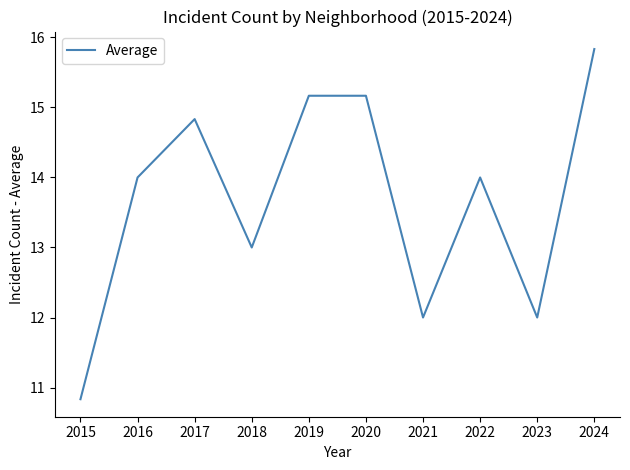

How many interior local valleys (lower than both neighbors) does the data have?

3